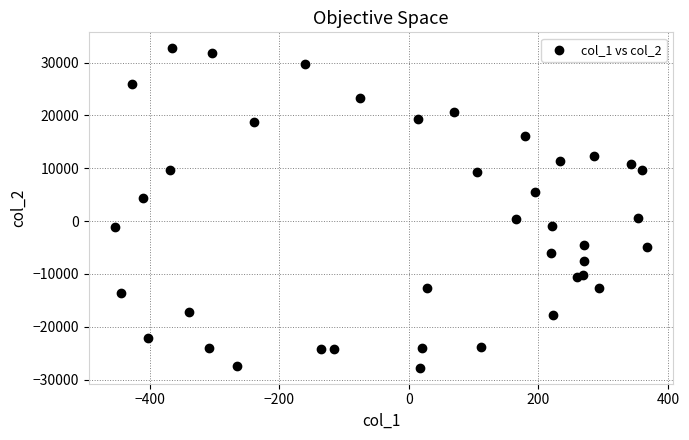

What is the range of Y values (max minus min)?

60489